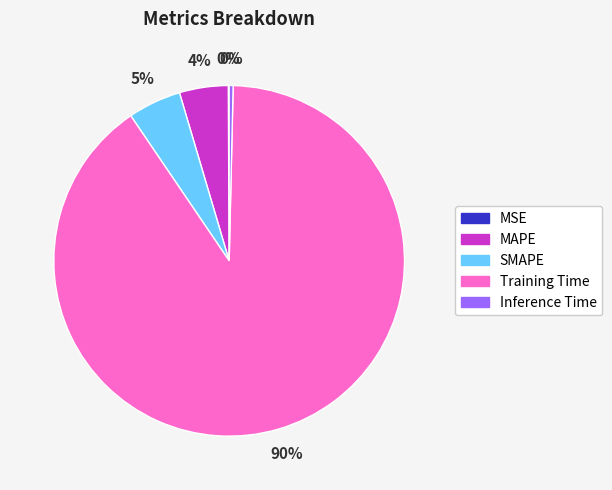

Is it true that Training Time is 90% of the pie?

True